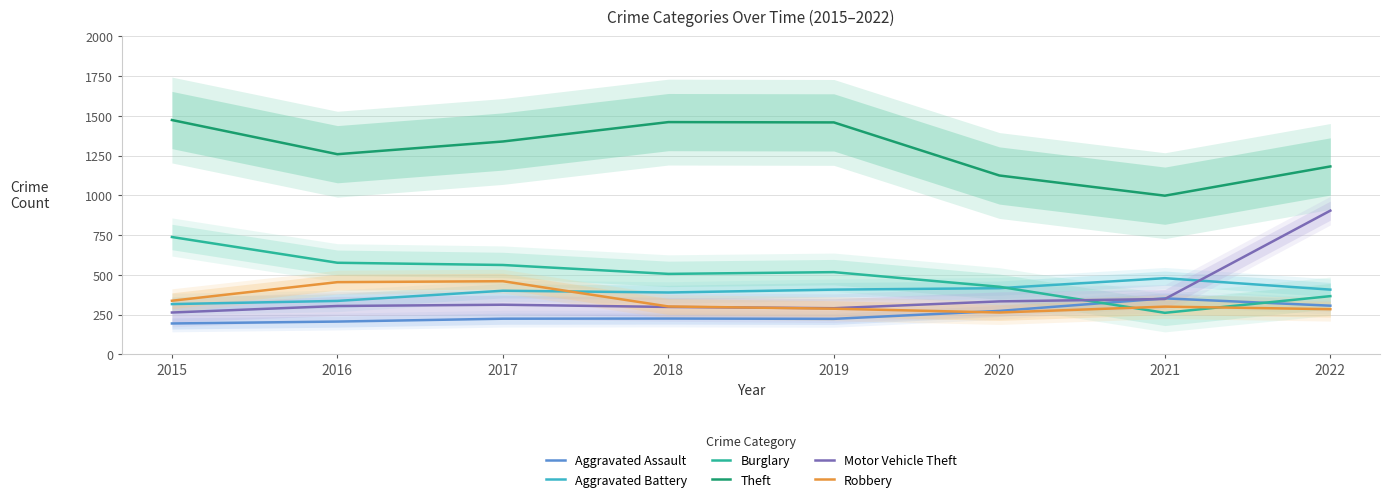

Does the chart display data point markers on the line(s)?

No